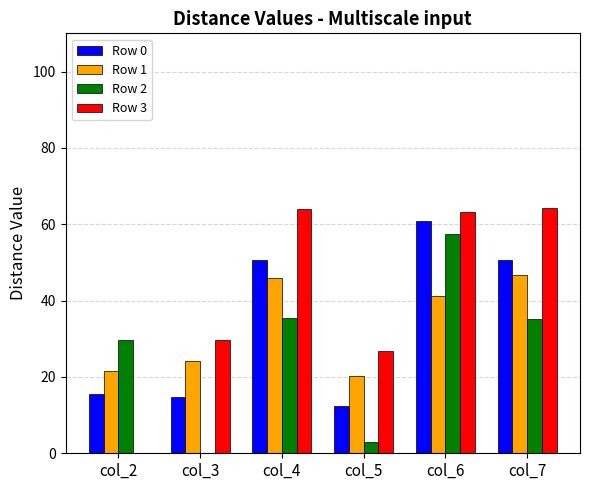

Between col_2 and col_4, which series saw the biggest shift?

Row 3